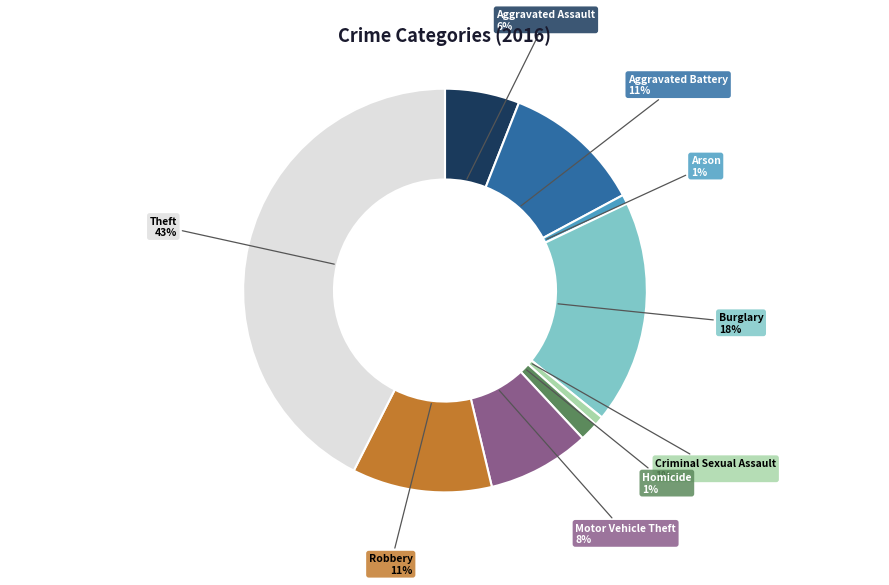

To the nearest percent, what is the average slice percentage?

11%